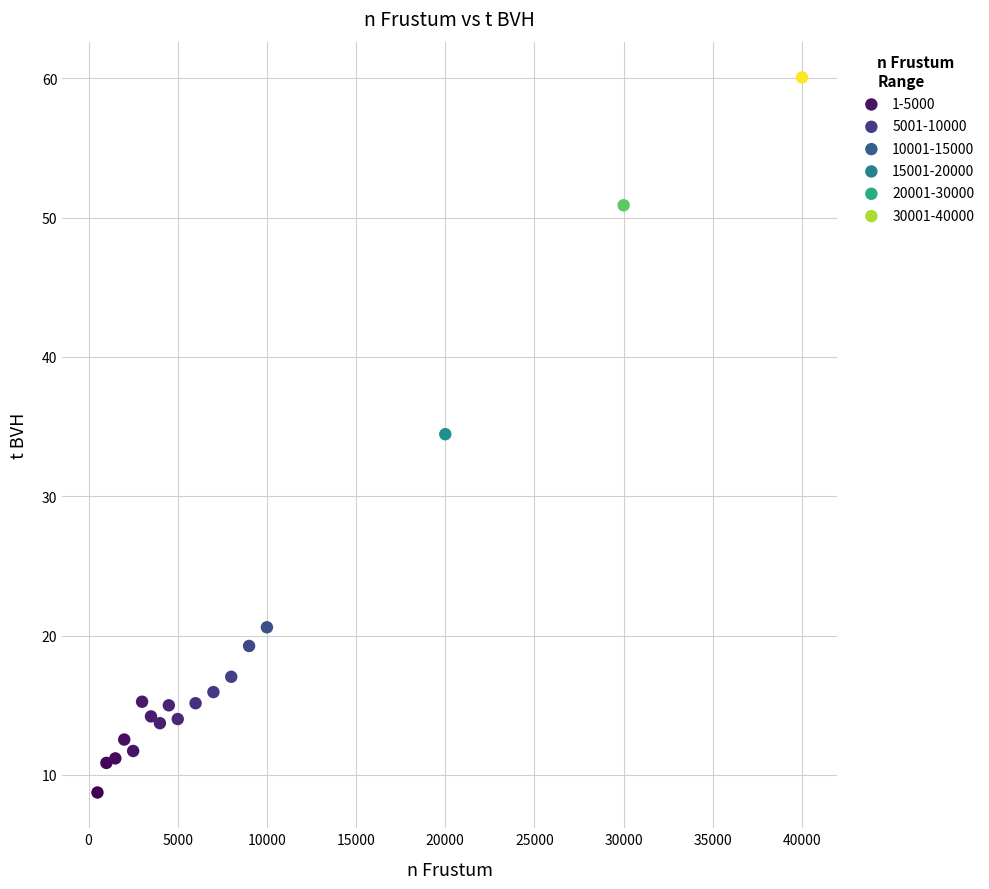

What is the range of Y values (max minus min)?

51.3